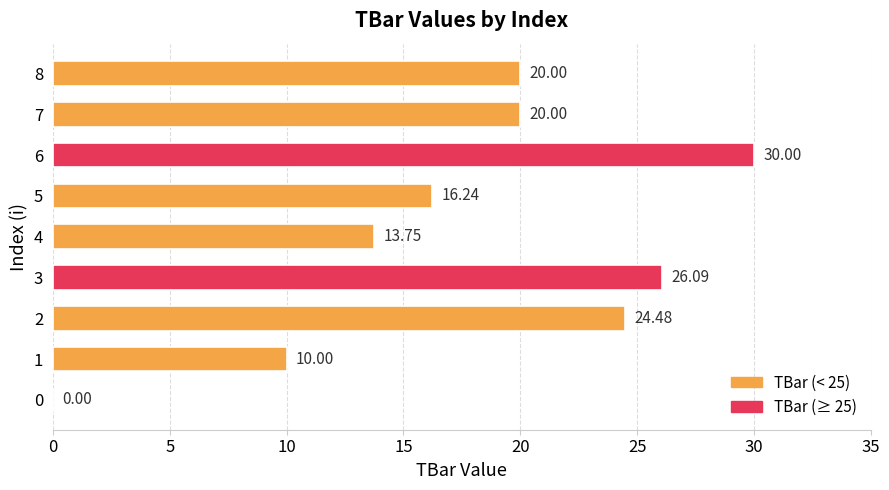

Does the chart contain stacked bars?

No